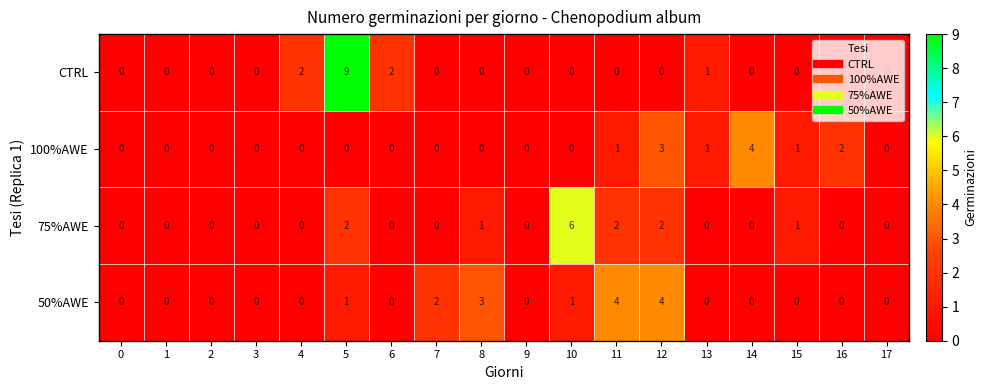

What is the maximum value for CTRL?

9